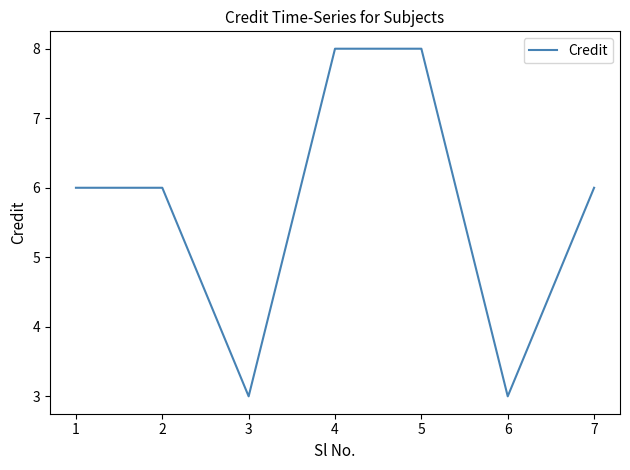

The chart shows a value of 4 at 6. True or false?

False